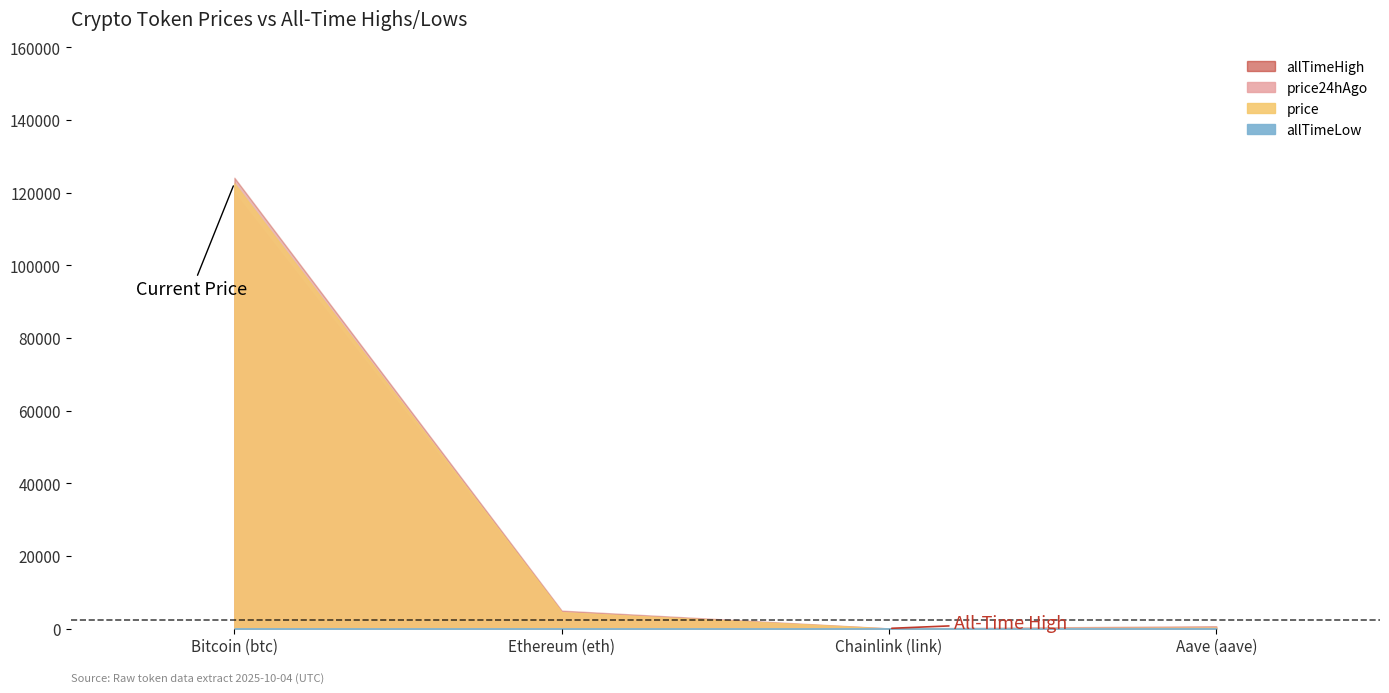

Between Bitcoin (btc) and Aave (aave), which series saw the biggest shift?

allTimeHigh